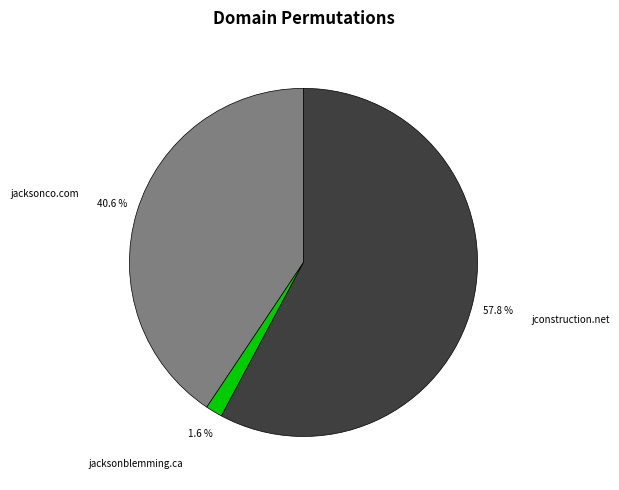

What portion of the pie excludes jacksonblemming.ca?

98.4%